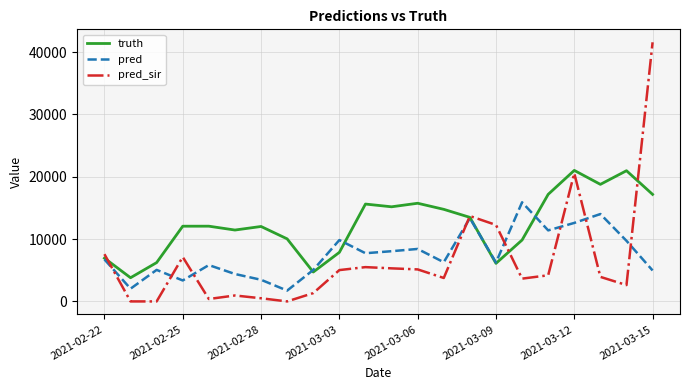

Which series has the largest range (max minus min)?

pred_sir